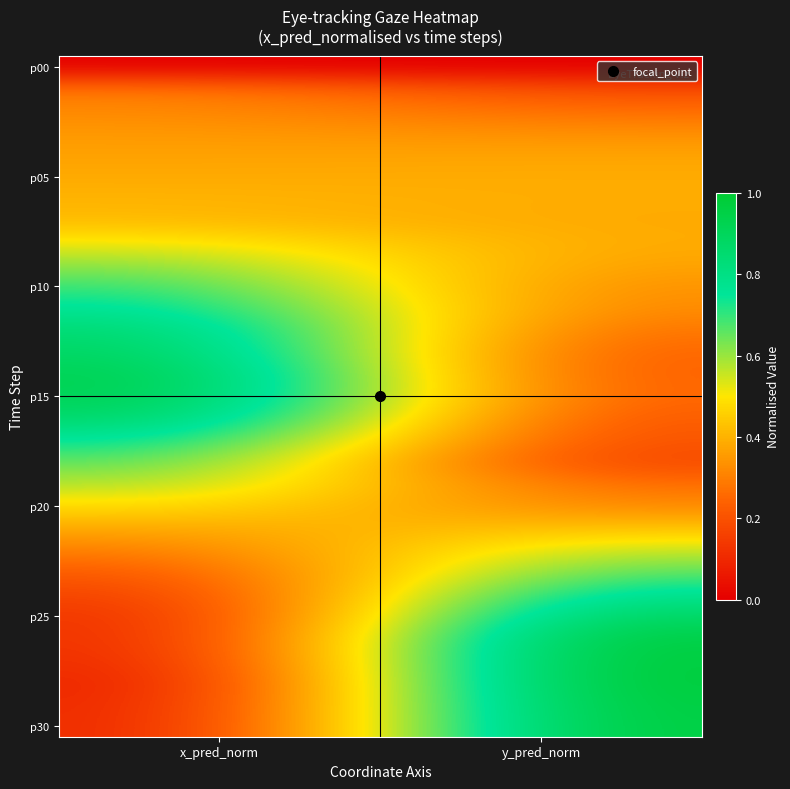

What is the spread (max minus min) of values at y_pred_norm?

1.0